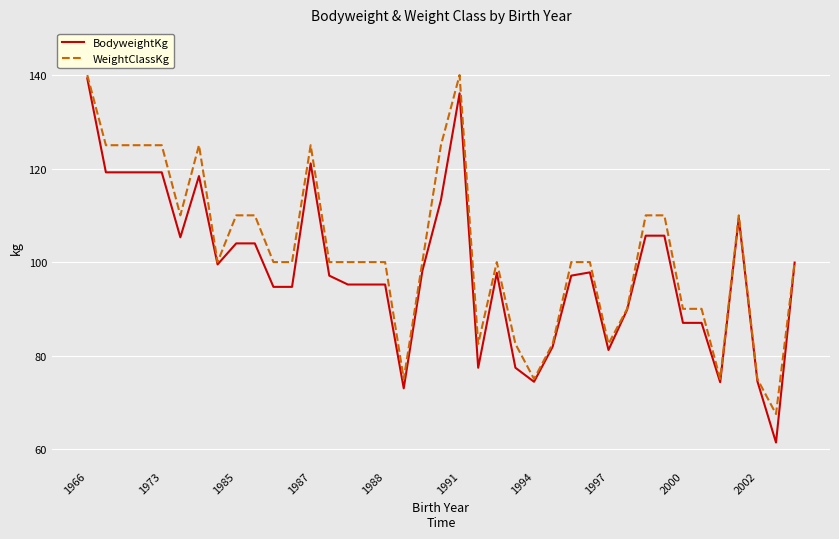

Which series has the widest spread of values?

BodyweightKg